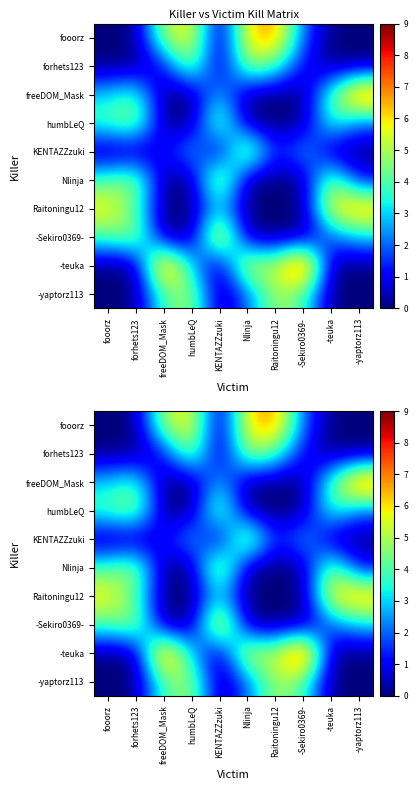

At how many categories does at least one series exceed 0?

10